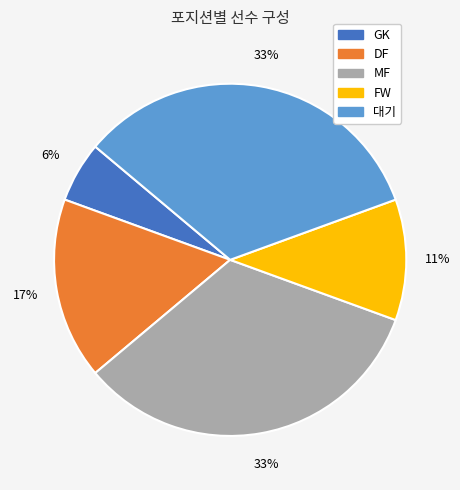

Count the number of slices in the pie.

5